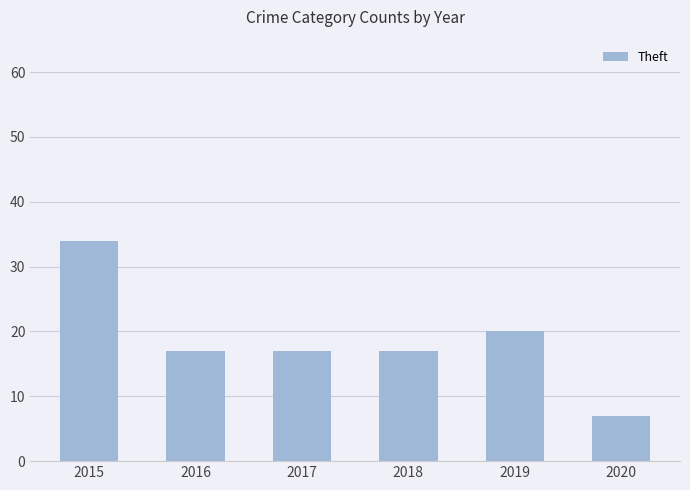

What is the difference between the values at 2015 and 2017?

17